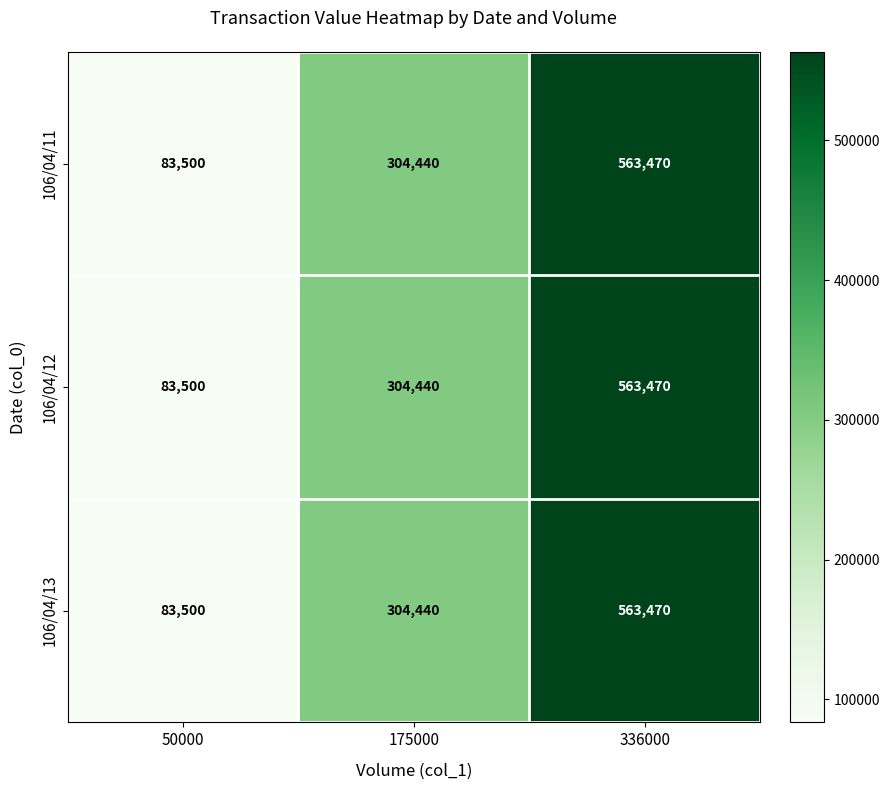

What is the lowest value of the 106/04/13 series?

83500